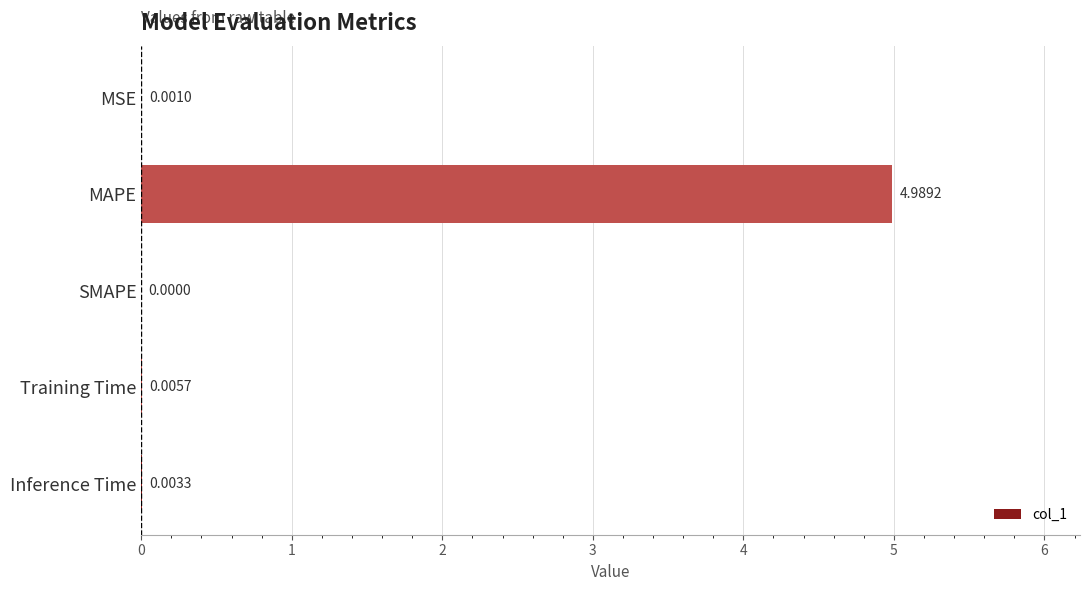

Which label corresponds to the largest value in the chart?

MAPE